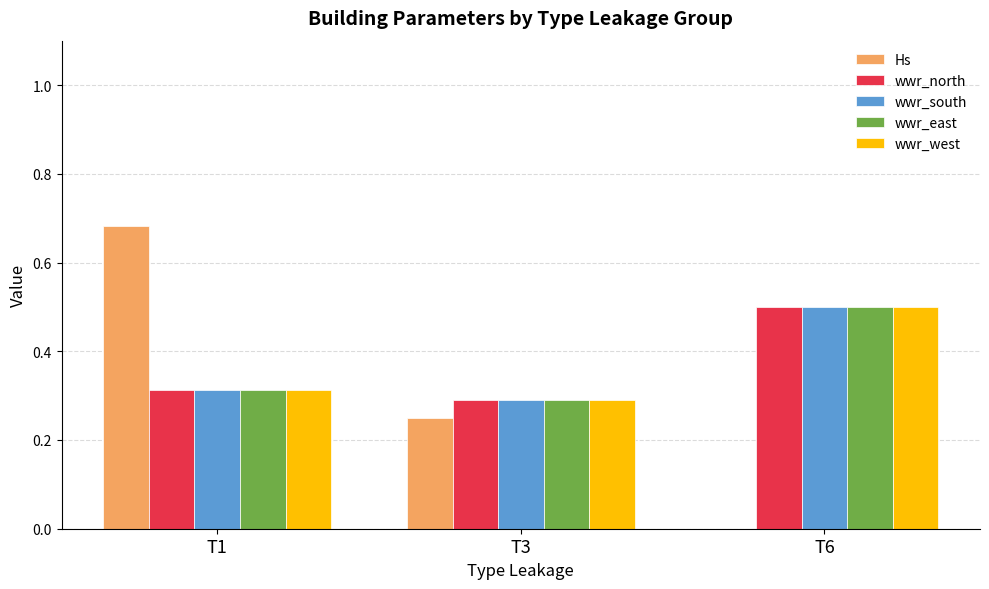

The value of wwr_south at T6 is 0.3. True or false?

False